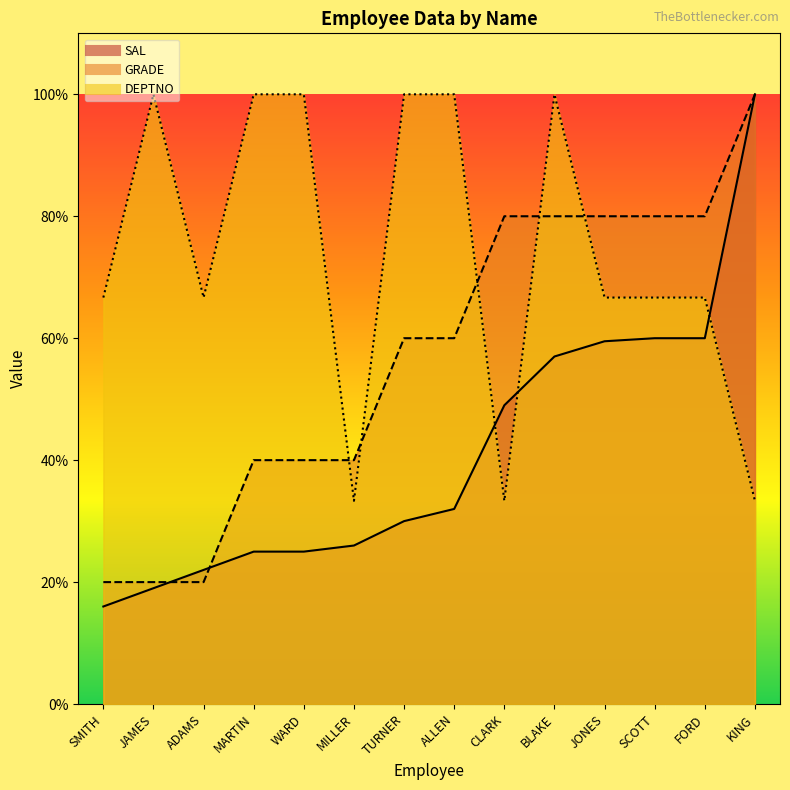

Reading right to left, extract all data points from this chart.

SAL: 100.0	60.0	60.0	59.5	57.0	49.0	32.0	30.0	26.0	25.0	25.0	22.0	19.0	16.0
GRADE: 100.0	80.0	80.0	80.0	80.0	80.0	60.0	60.0	40.0	40.0	40.0	20.0	20.0	20.0
DEPTNO: 33.3	66.7	66.7	66.7	100.0	33.3	100.0	100.0	33.3	100.0	100.0	66.7	100.0	66.7